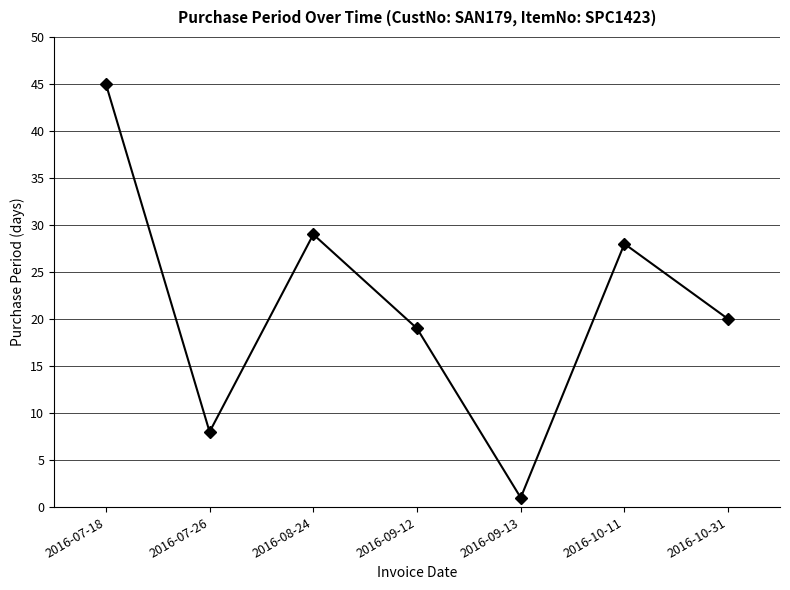

Read the value at 2016-07-26.

8